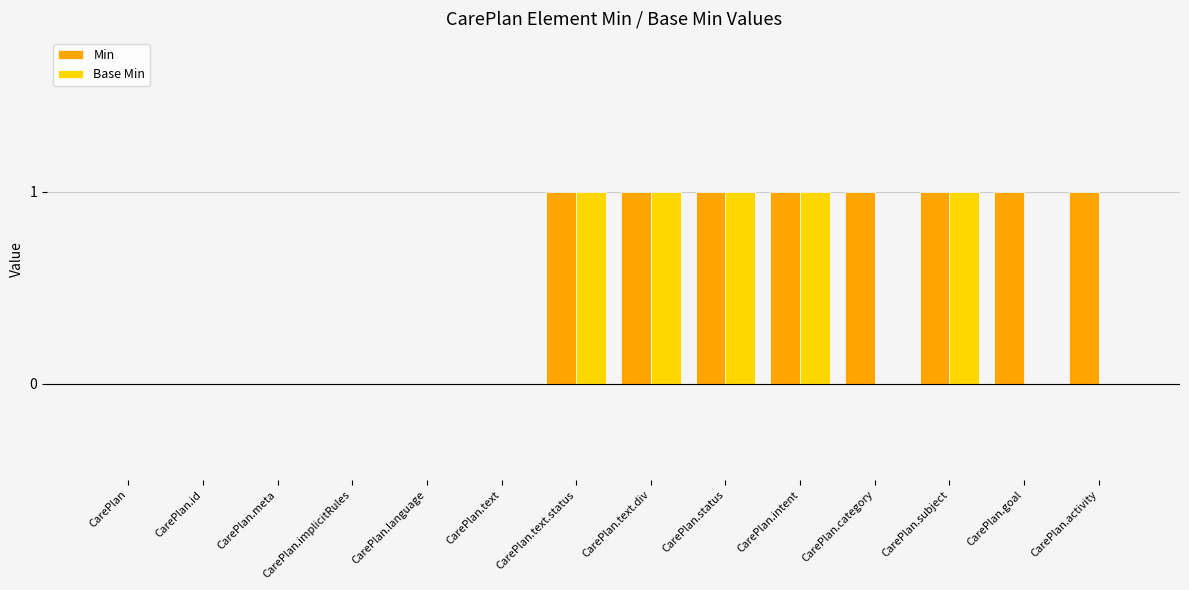

Reading right to left, extract all data points from this chart.

Min: 1	1	1	1	1	1	1	1	0	0	0	0	0	0
Base Min: 0	0	1	0	1	1	1	1	0	0	0	0	0	0